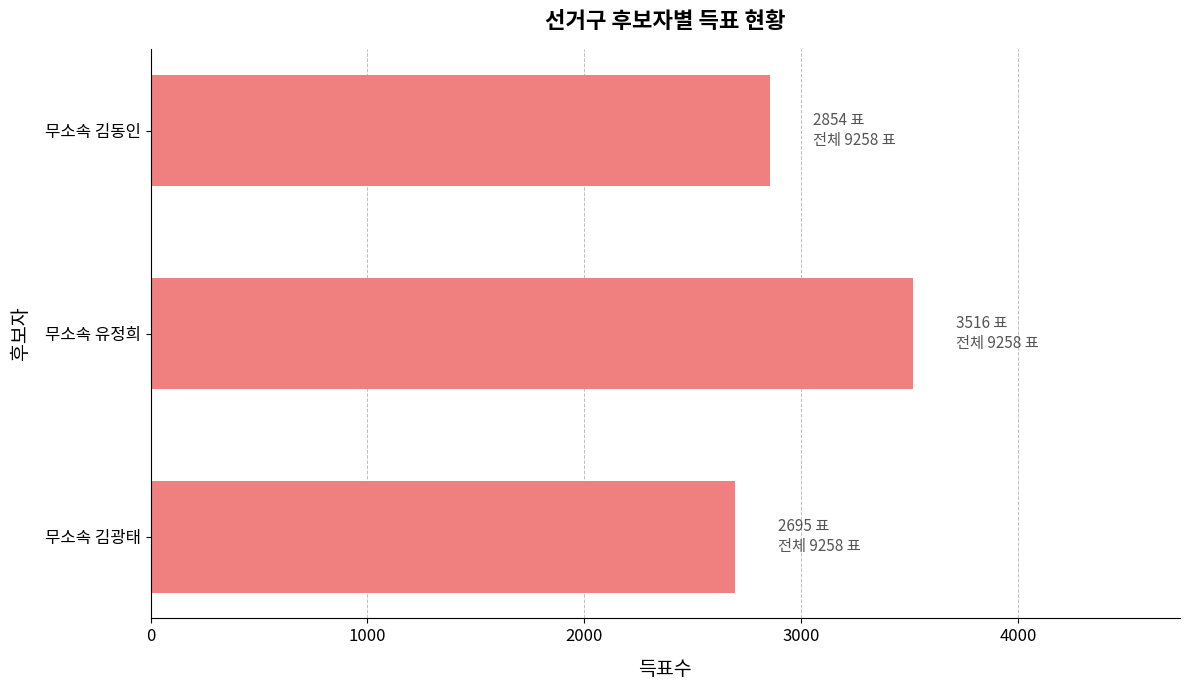

What is the difference between the maximum and minimum values?

821